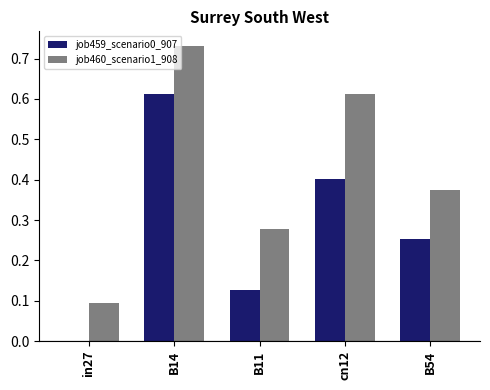

The value of job459_scenario0_907 at in27 is 0.2. True or false?

False